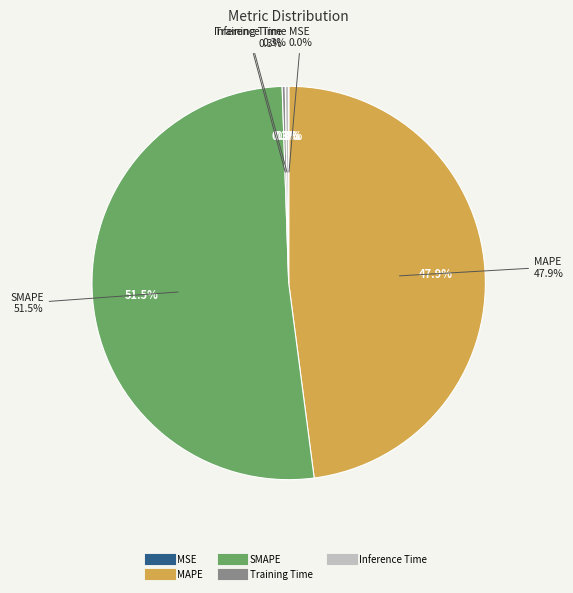

The MSE slice represents 6% of the pie. True or false?

False